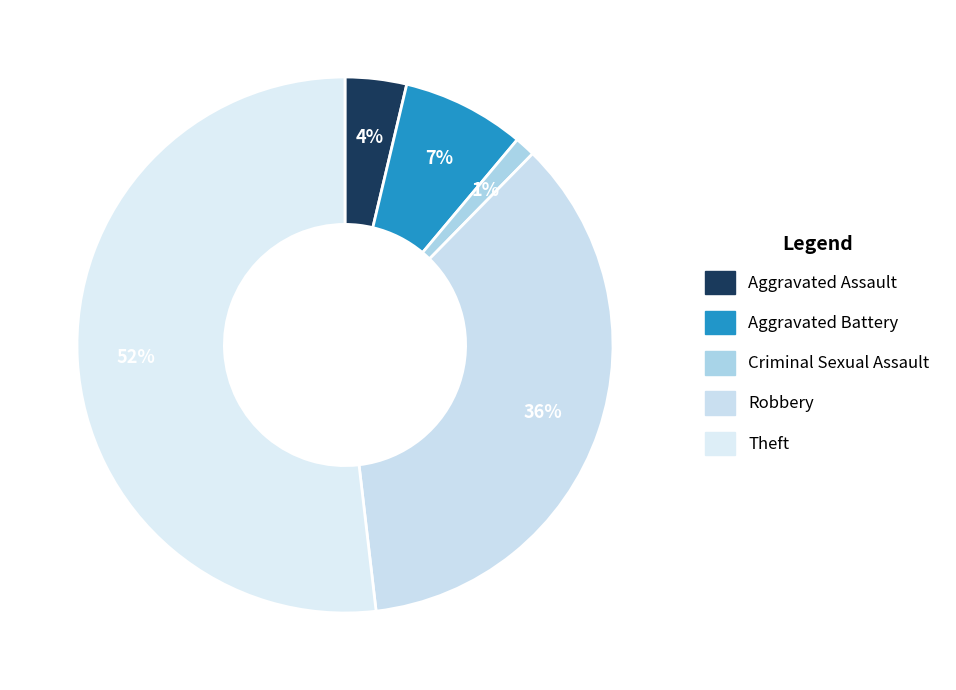

Rank the categories by value from lowest to highest.

Criminal Sexual Assault, Aggravated Assault, Aggravated Battery, Robbery, Theft